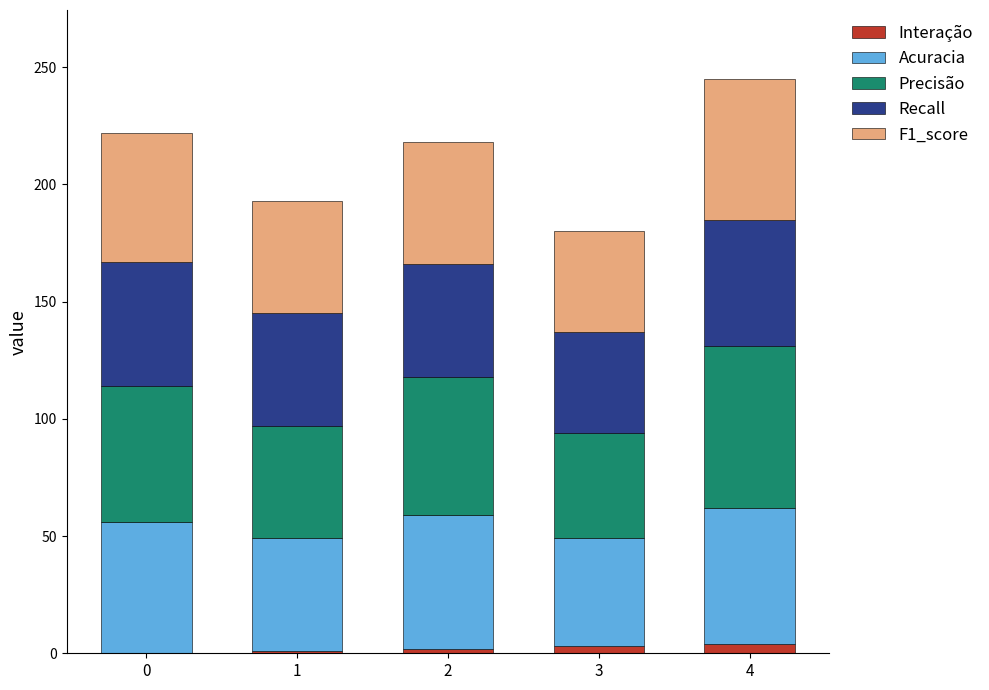

The Interação series shows 0 at 0. True or false?

True